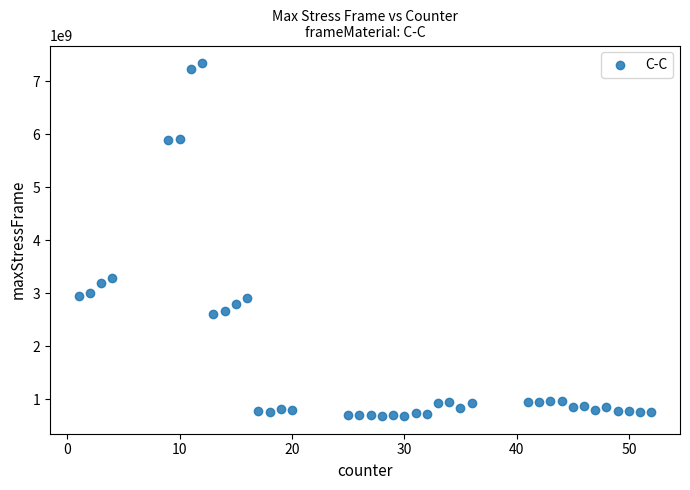

What Y value in the scatter plot is closest to 4012121760?

3291249664